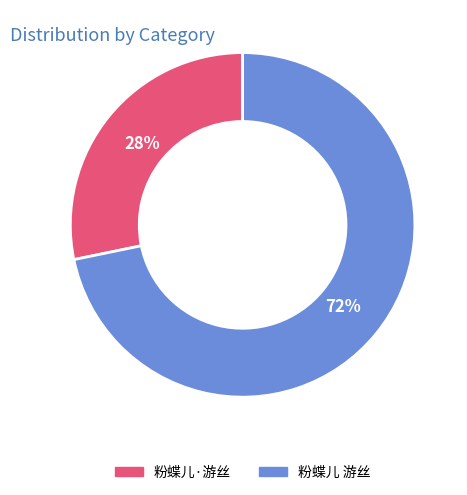

Count the number of slices in the pie.

2